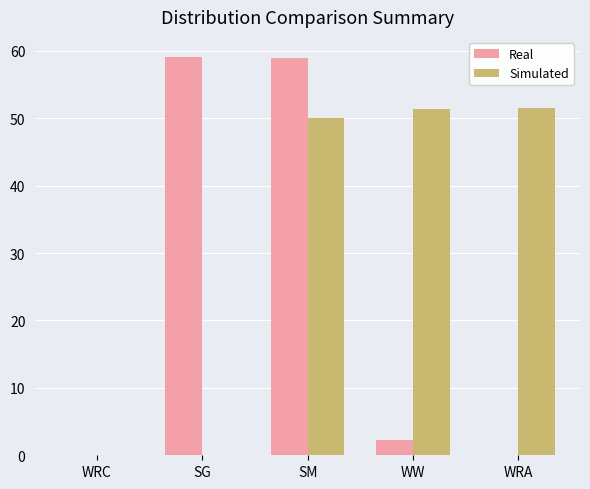

What are all the series names shown in the legend?

Real, Simulated